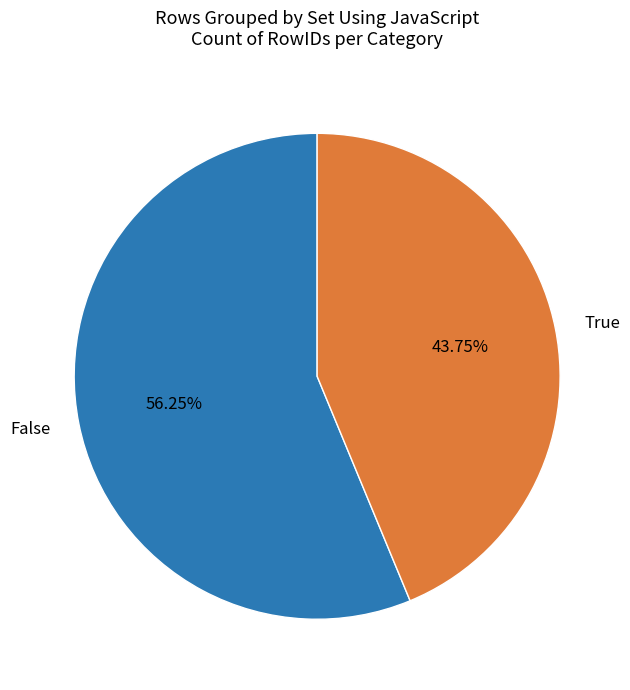

What is the total percentage of True and False?

100.0%